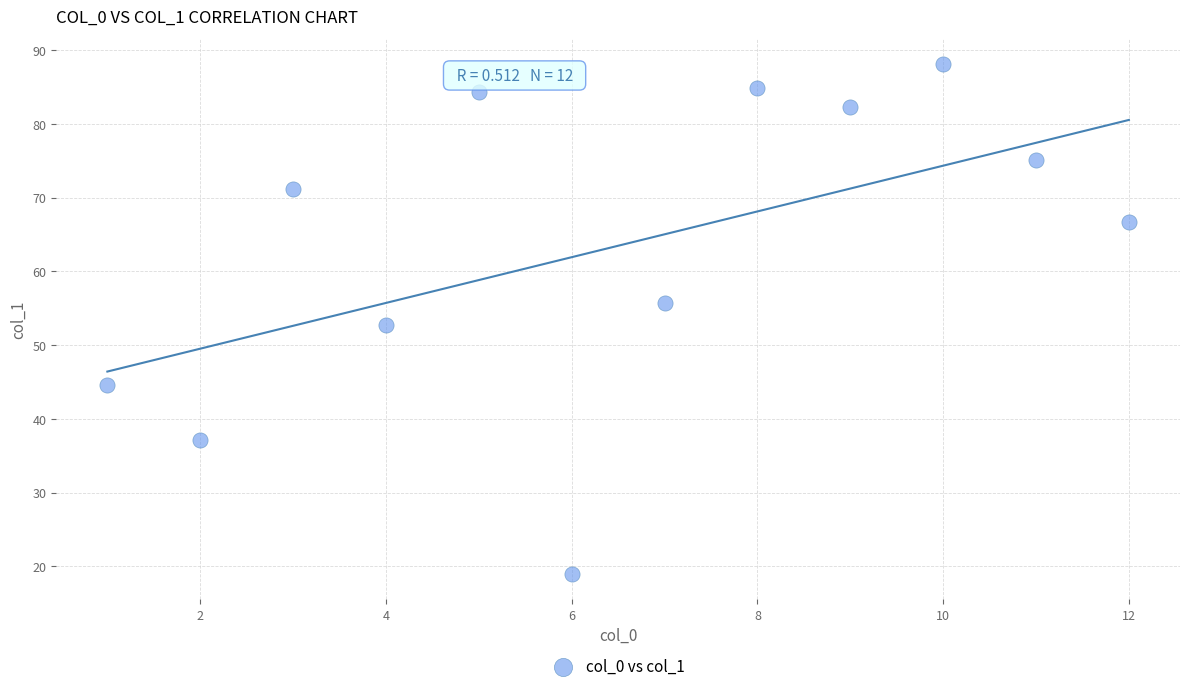

What is the average X value?

6.5